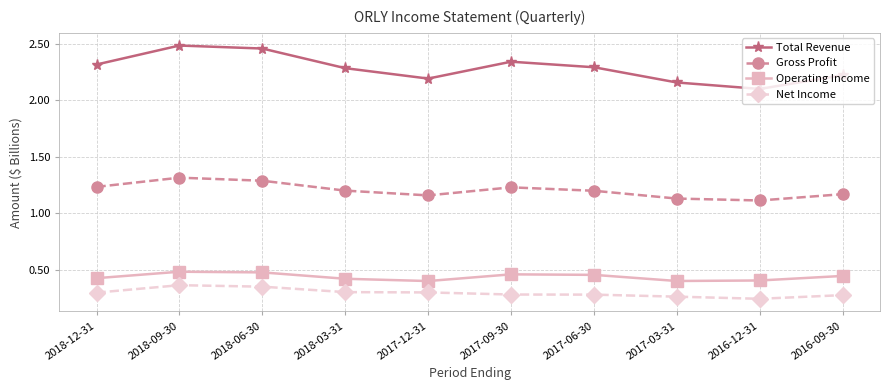

How many Total Revenue values are between 2 and 3?

10